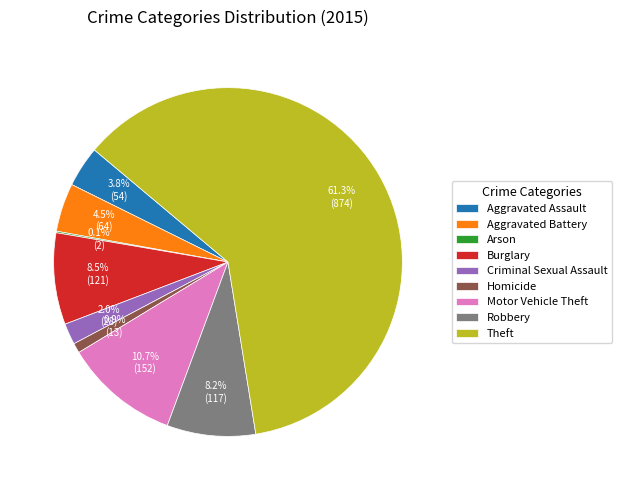

What is the ratio of the value at Theft to the value at Homicide?

67.2